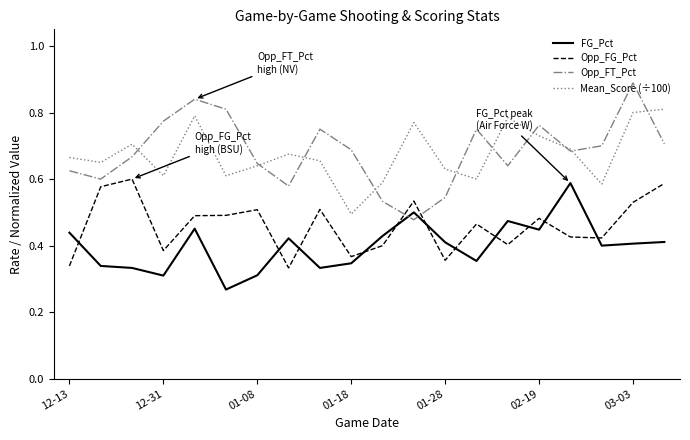

True or false: Mean_Score (÷100) and Opp_FG_Pct intersect in this chart.

False